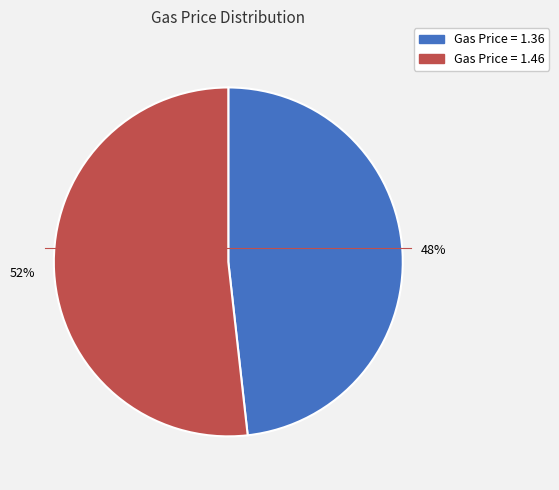

Is there any slice that represents more than half of the pie?

Yes